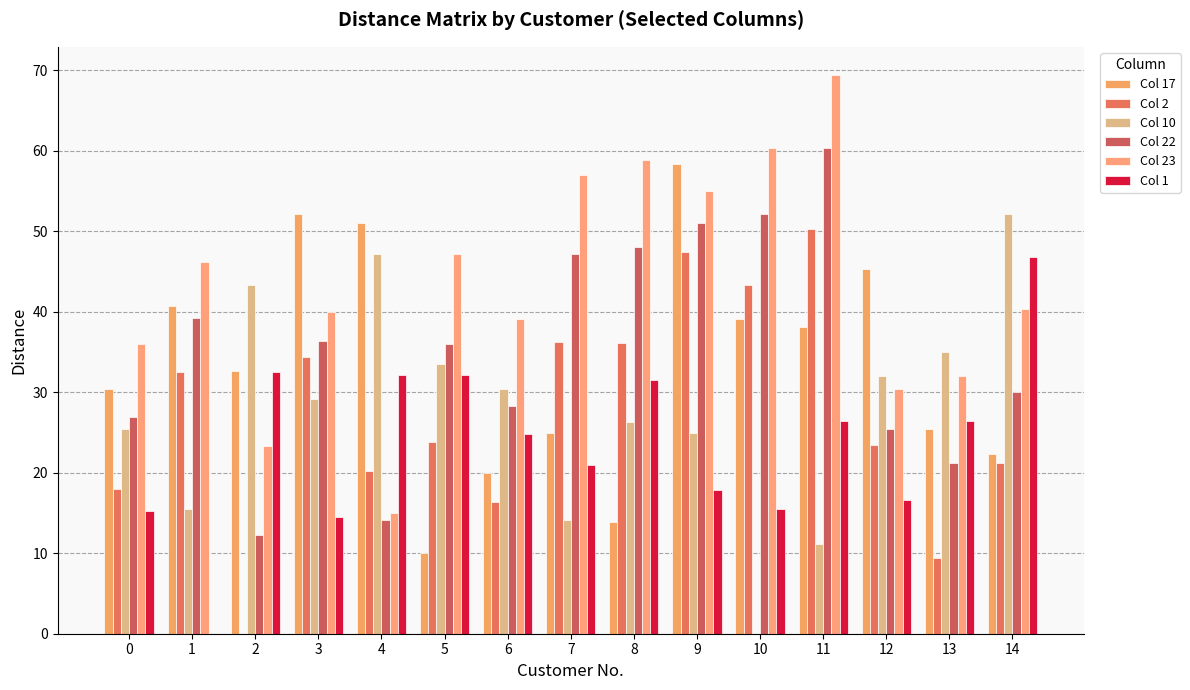

How many groups of bars are there?

15